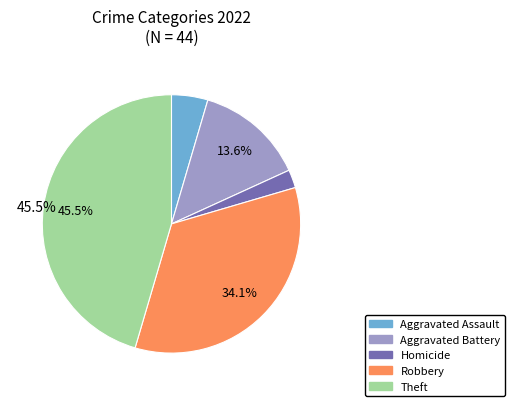

Is there a majority slice in this chart?

No